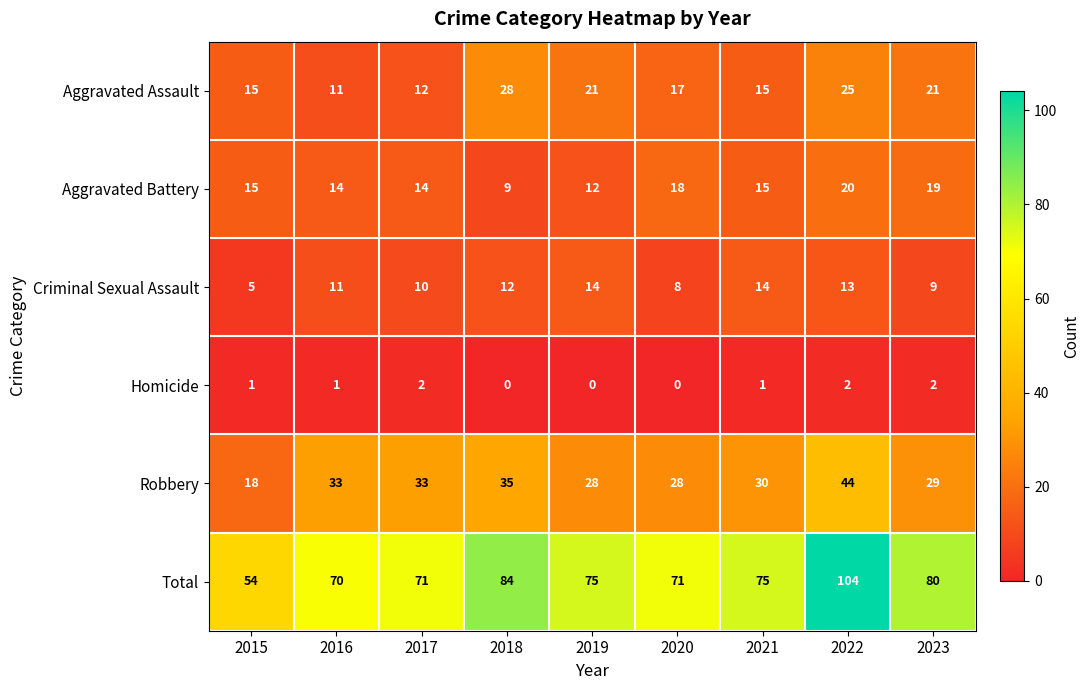

What is the average value of the Aggravated Battery series?

15